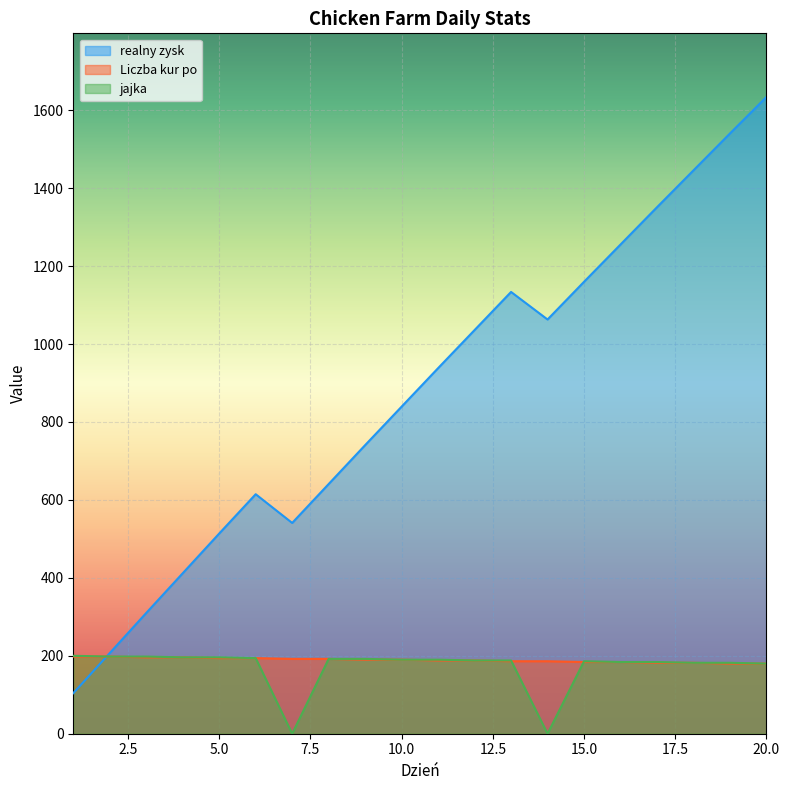

What is the average value of the realny zysk series?

874.0